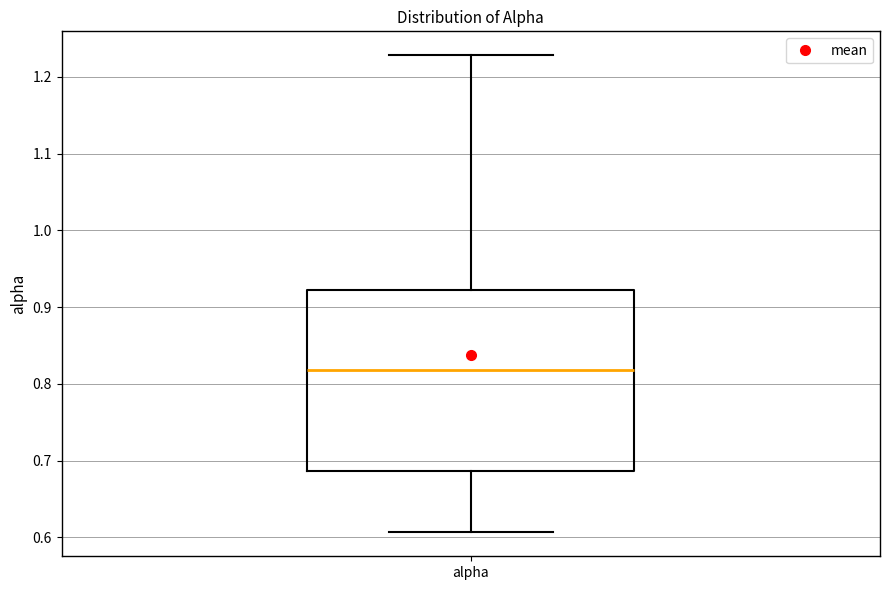

Read this box plot against the y-axis: the position of the median line, the range covered by the box, and the ends of both whiskers. The values are not printed on the chart, so give them approximately, as read against the axis.

median 0.82, box 0.69 to 0.92, whiskers 0.61 to 1.23